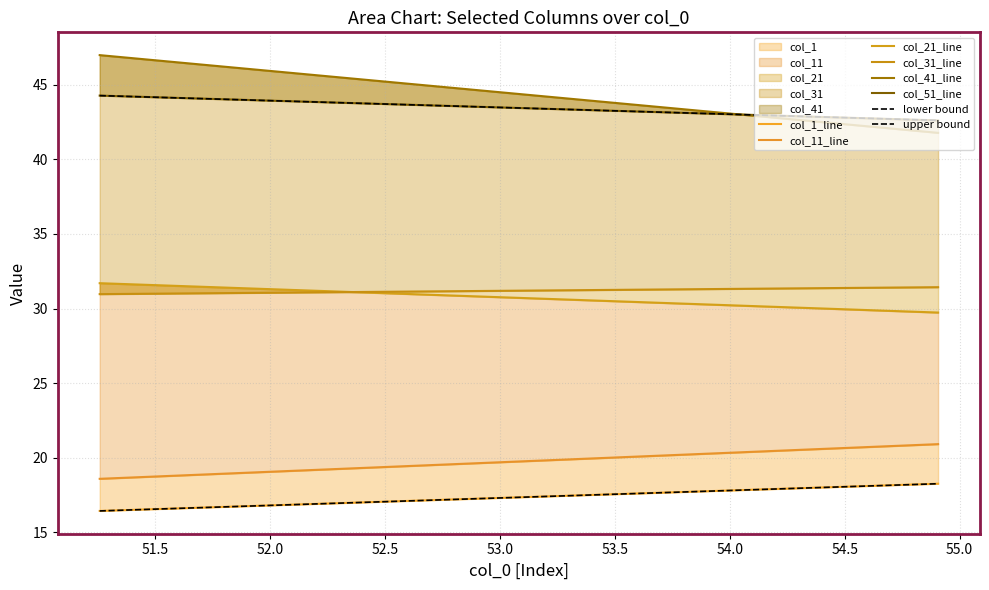

How many values in the col_1 series are below 18?

1